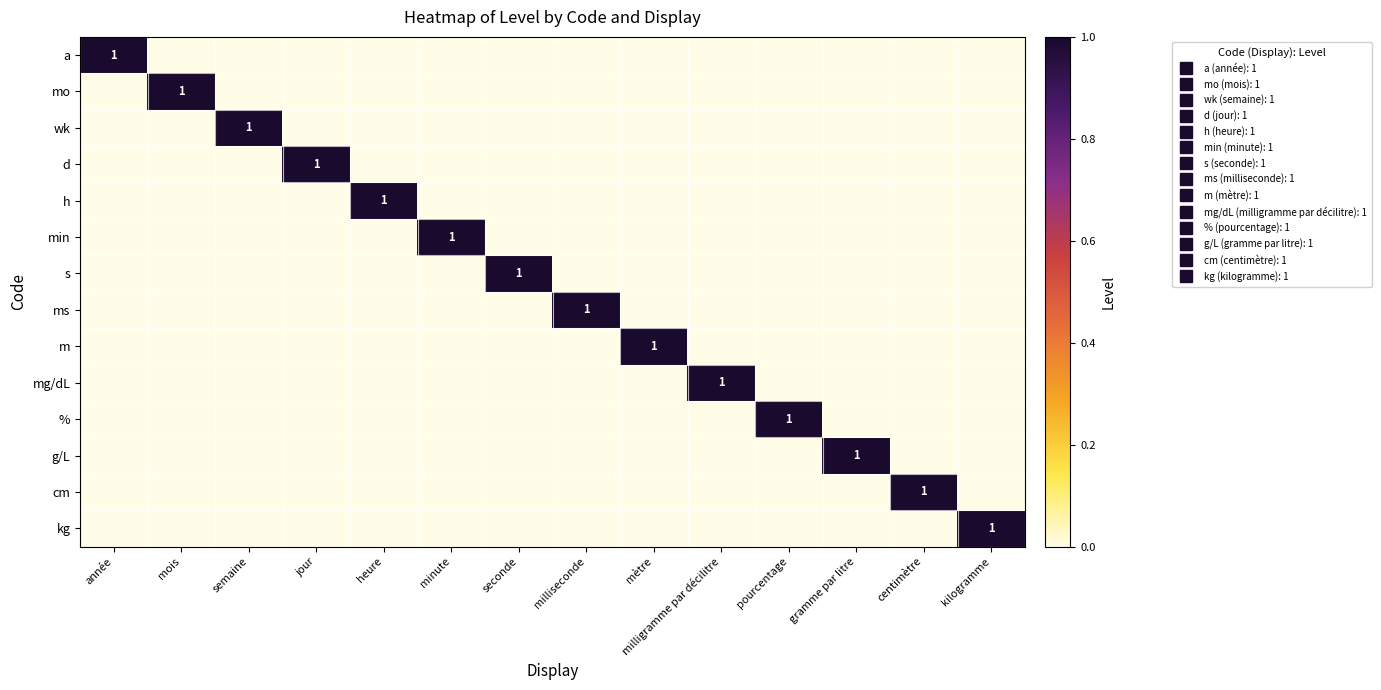

How many values in the wk series exceed 0?

1